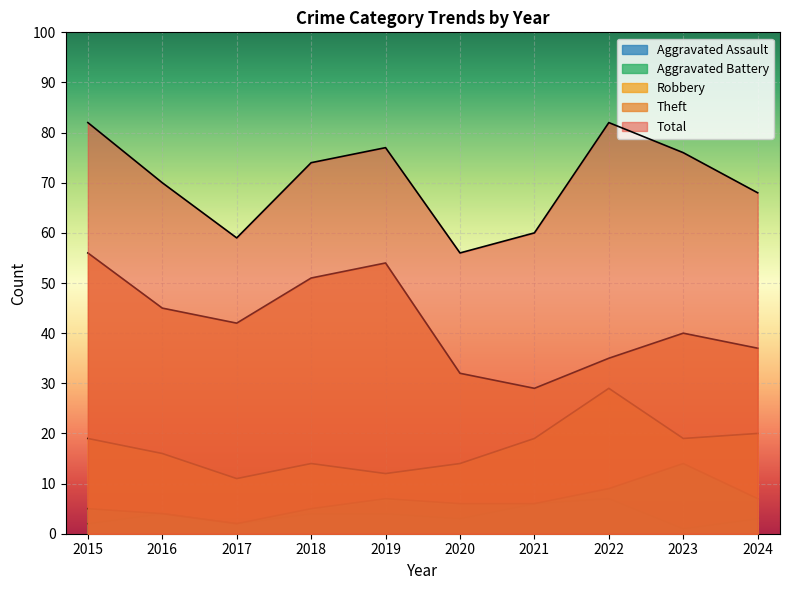

What is the lowest value of the Theft series?

29